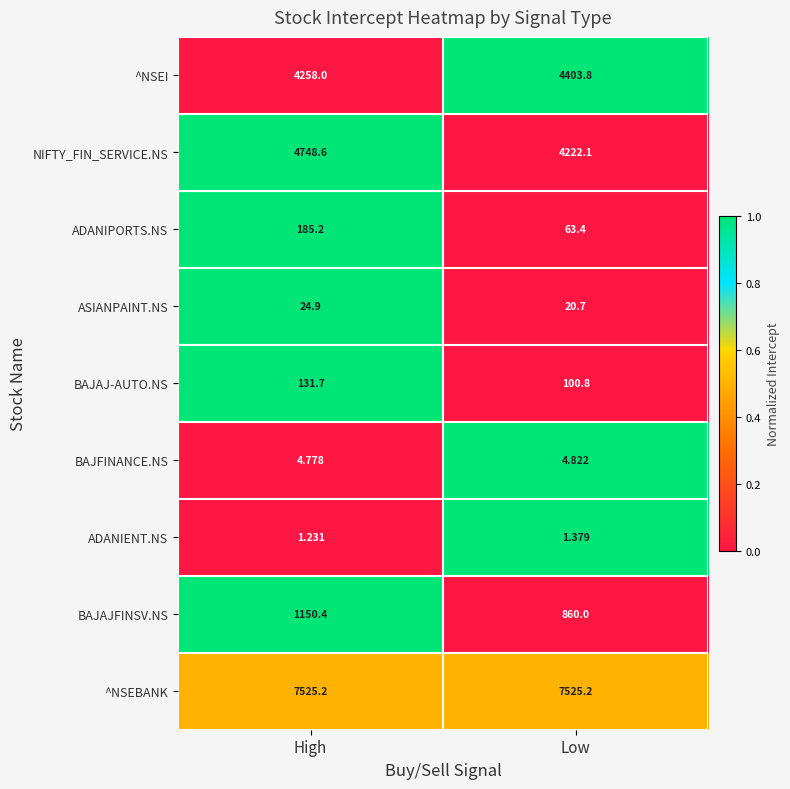

How many data points does each series have?

2